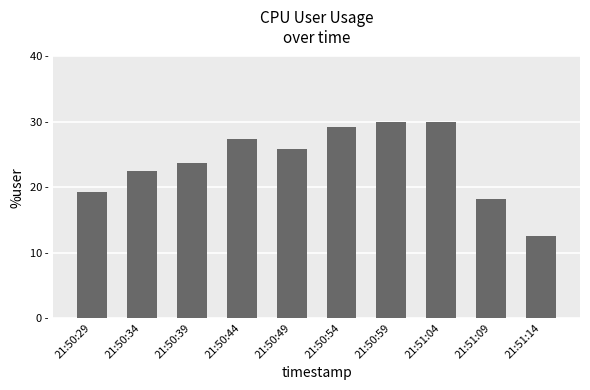

The value at 21:50:49 is 5.7. True or false?

False